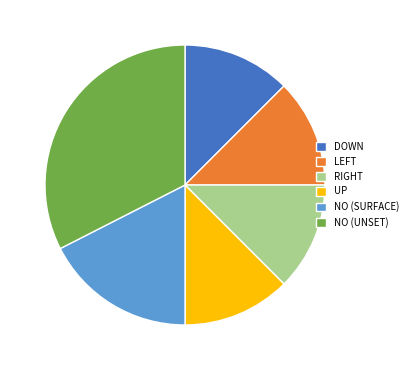

Is there a majority slice in this chart?

No